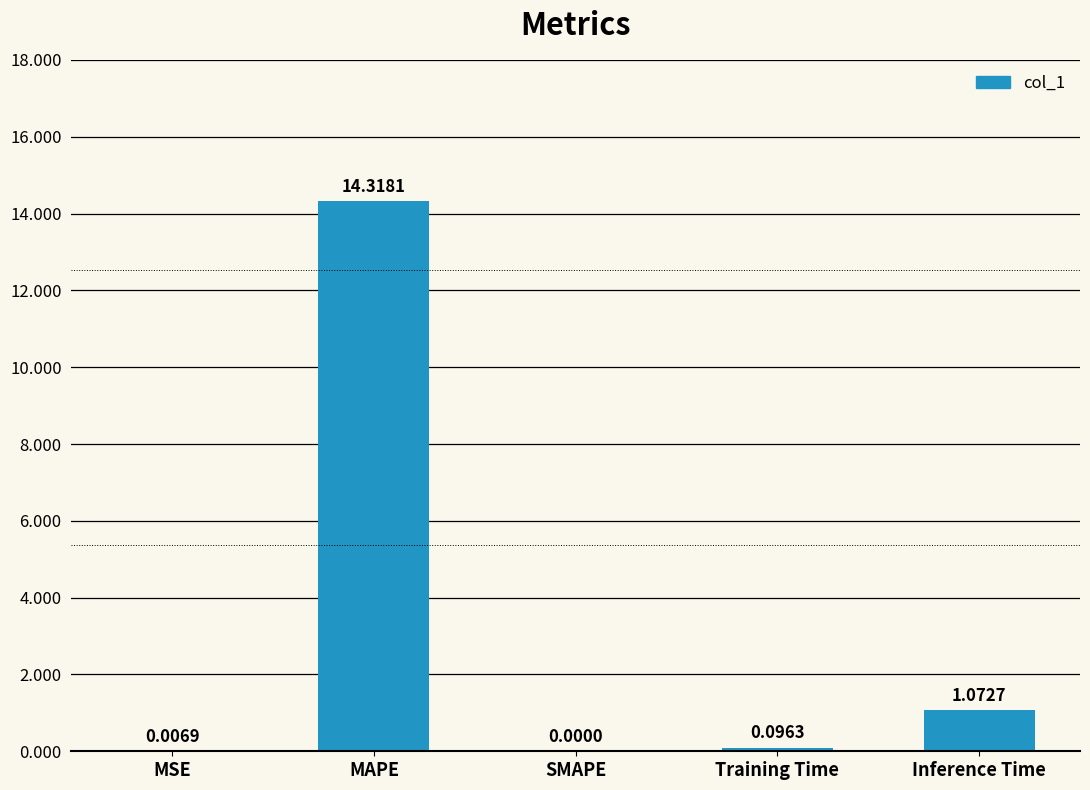

Which has a higher value, MAPE or Inference Time?

MAPE